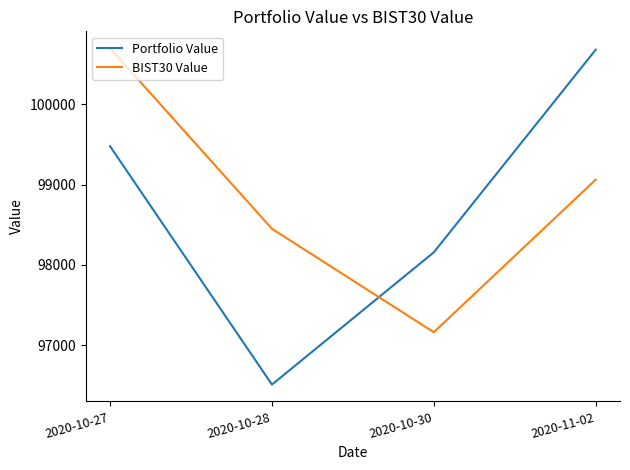

In BIST30 Value, how many points are lower than both neighbors (excluding endpoints)?

1